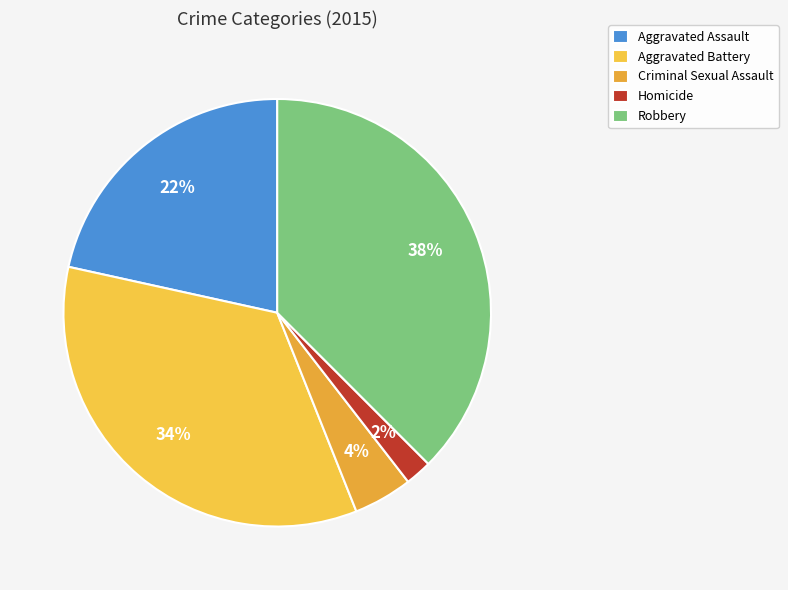

Which category has the smallest portion of the pie?

Homicide